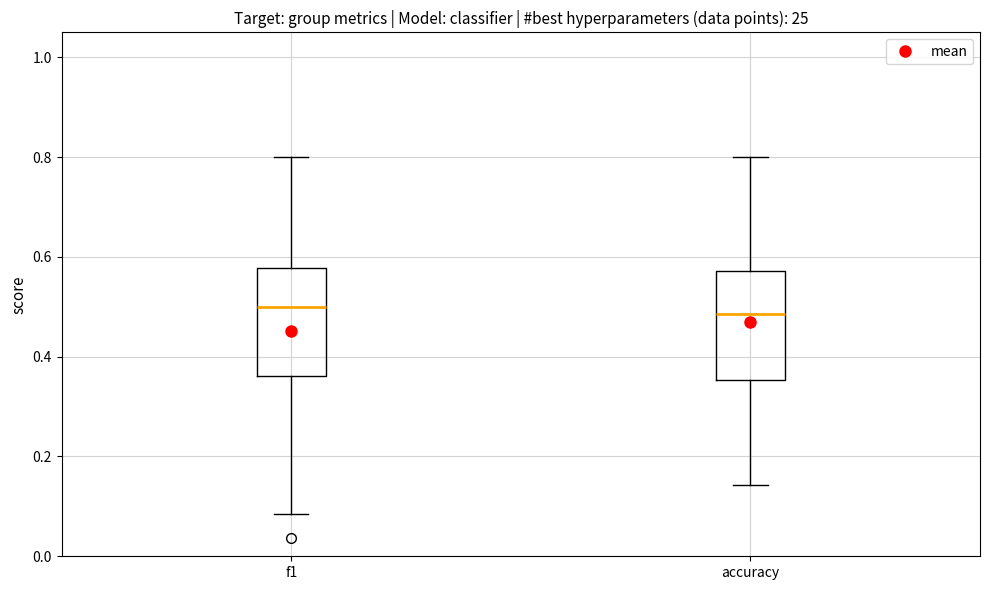

Reading left to right, read every box against the y-axis: the position of its median line, the range the box covers, and the ends of its whiskers. The values are not printed on the chart, so give them approximately, as read against the axis.

f1: median 0.50, box 0.36 to 0.58, whiskers 0.08 to 0.80
accuracy: median 0.48, box 0.36 to 0.58, whiskers 0.14 to 0.80